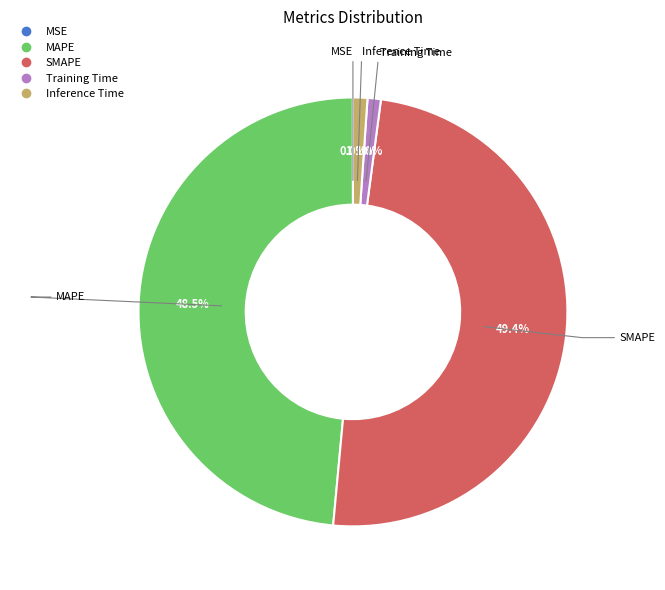

What portion of the pie excludes Training Time?

99.0%